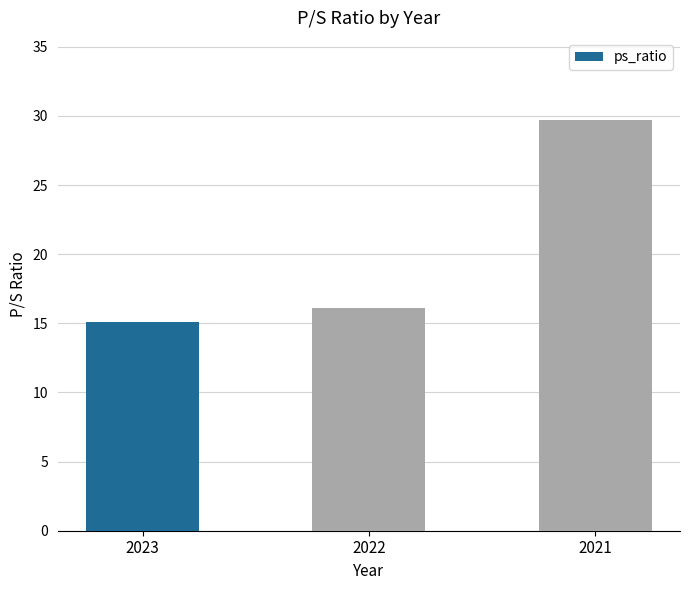

The value at 2022 is 16.1. True or false?

True